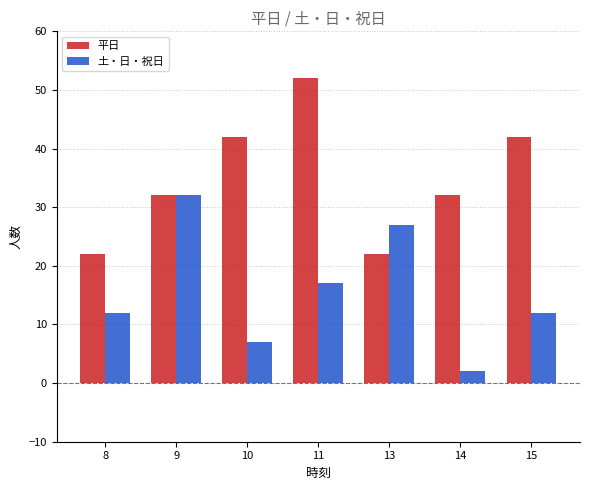

Is it true that 平日 equals 10 at 8?

False